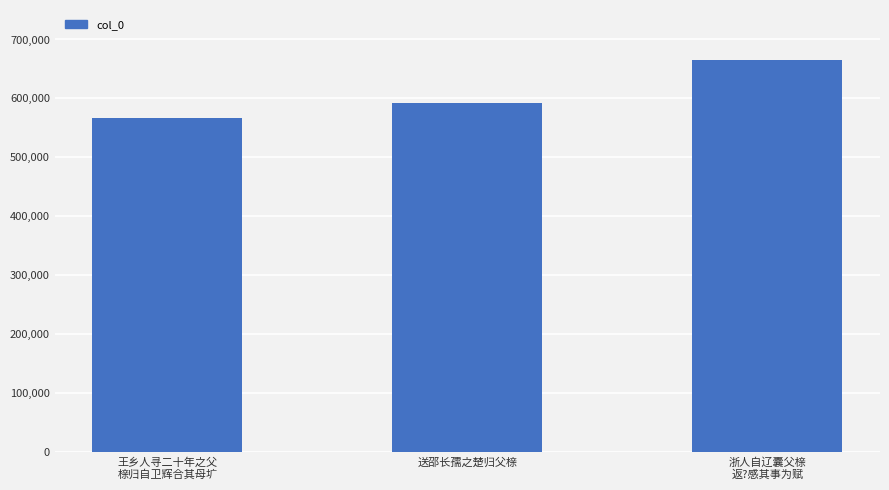

What is the difference between the maximum and minimum values?

97666